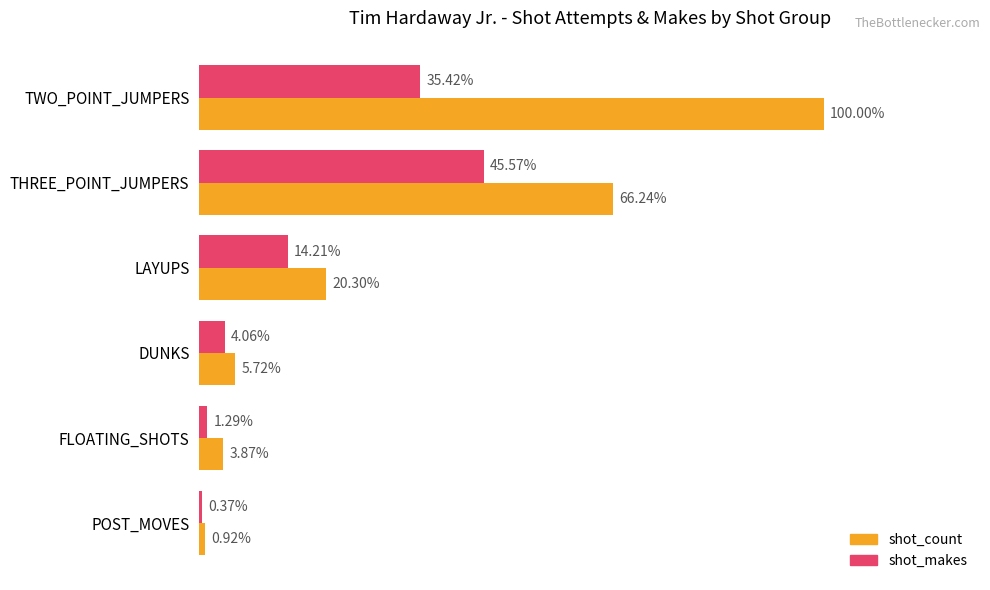

What are all the series names shown in the legend?

shot_count, shot_makes